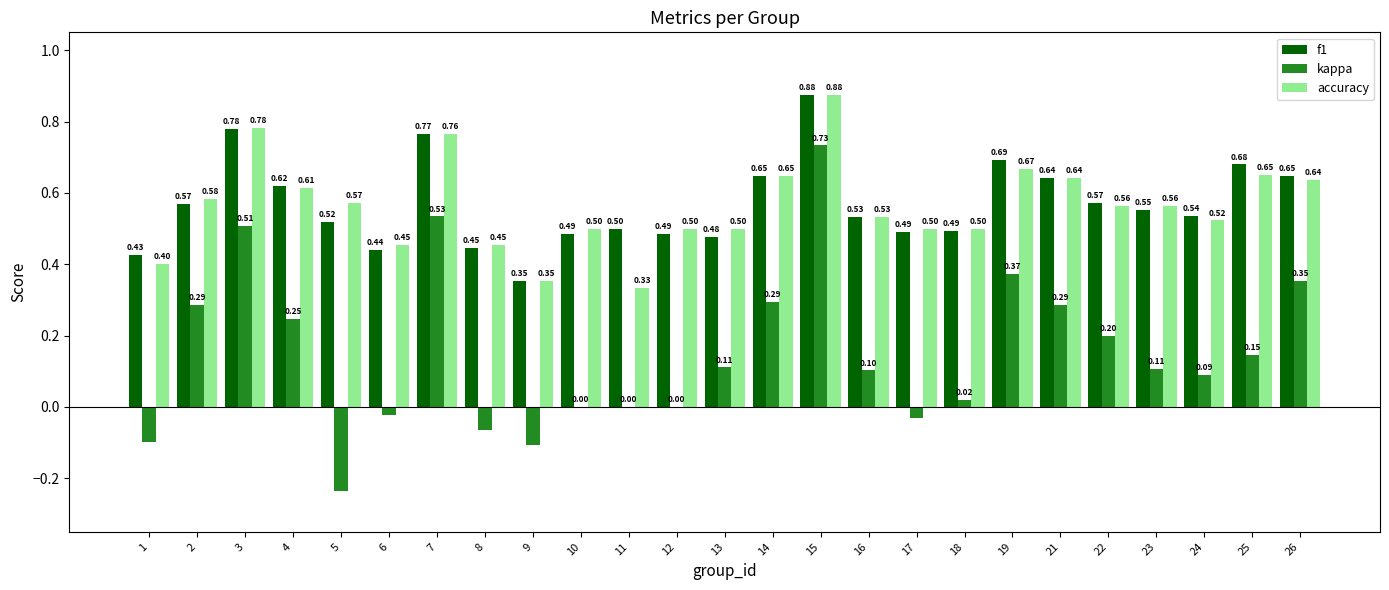

The value of kappa at 5 is -0.4. True or false?

False